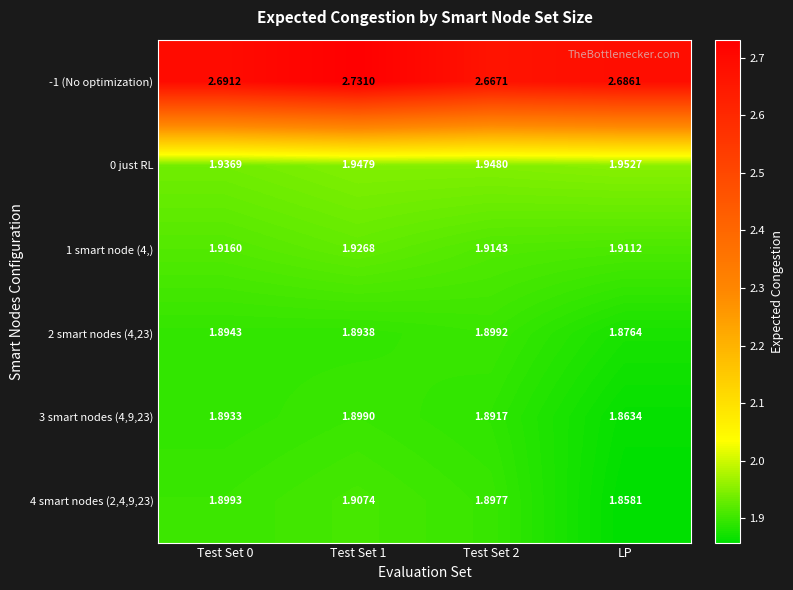

Which category has the lowest value across all series?

LP